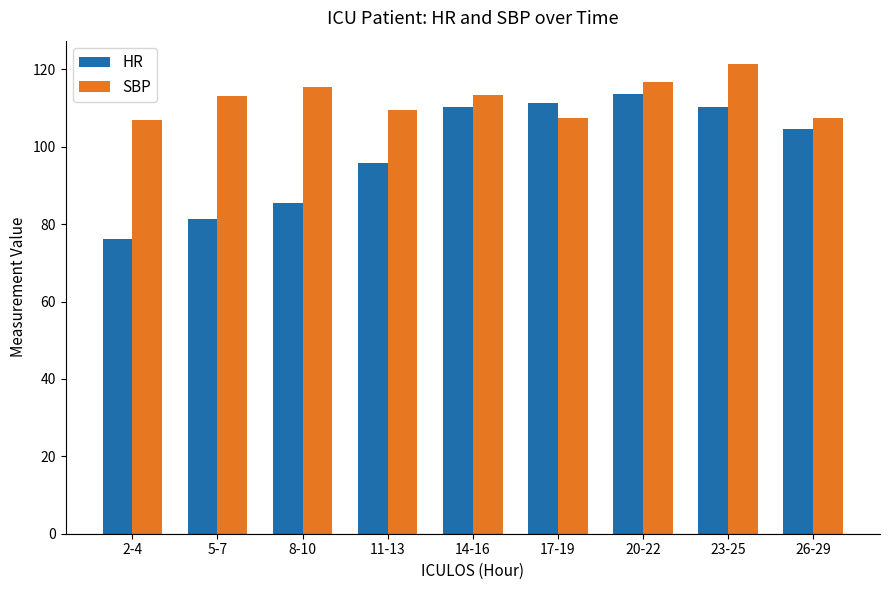

What is the difference between the maximum and minimum values in the SBP series?

14.5